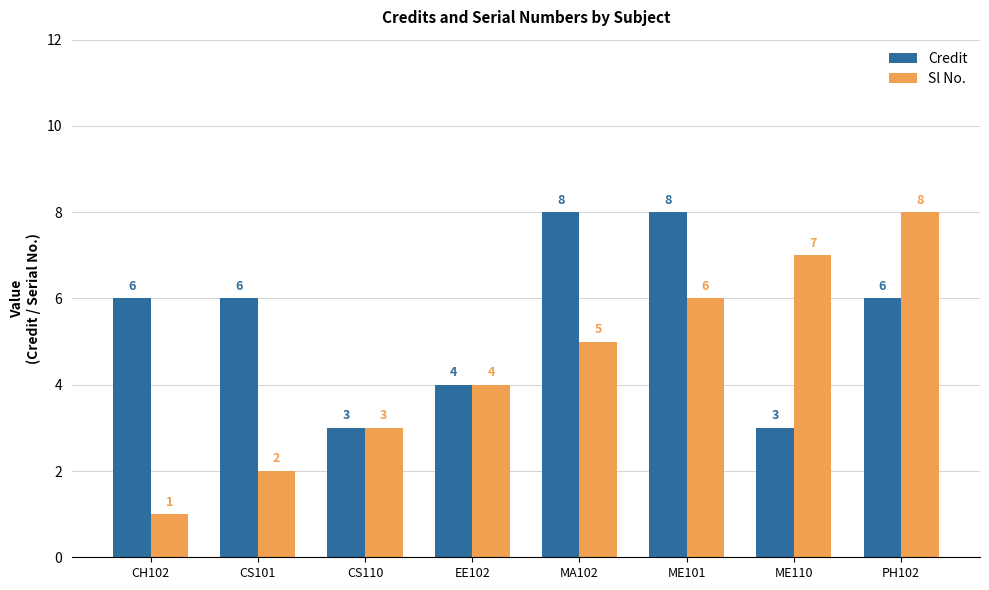

List the series in order of their overall mean, lowest first.

Sl No., Credit